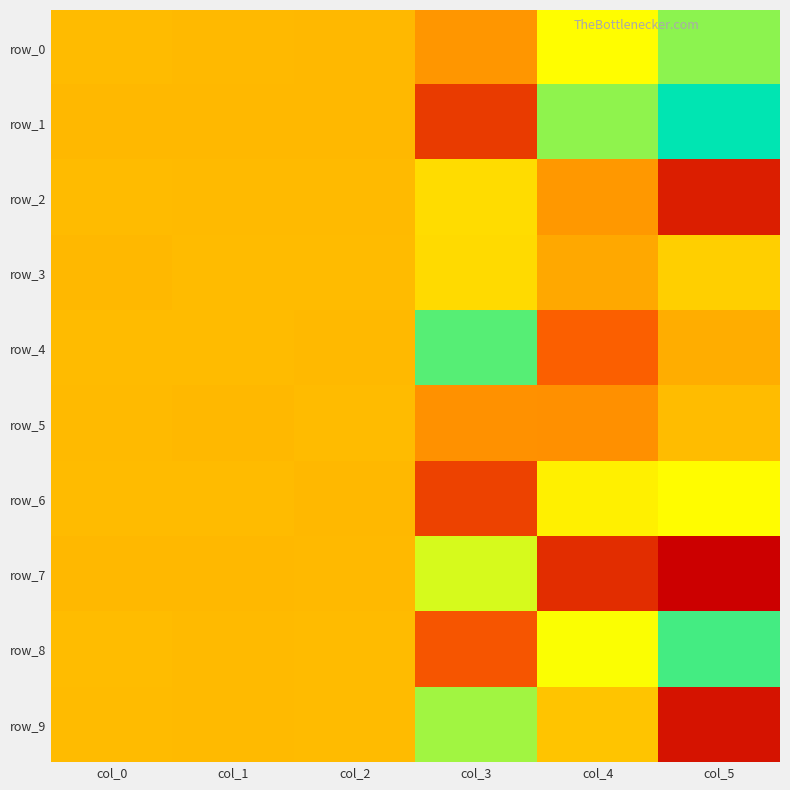

How many data points in row_0 are above 0?

5